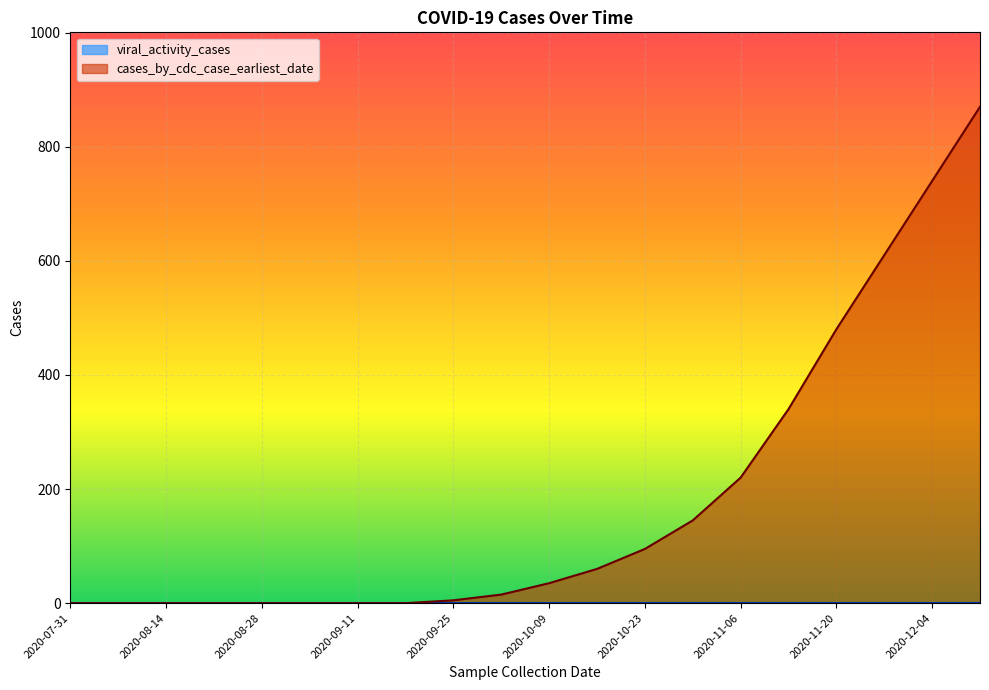

What is the label of the 13th point from the right?

2020-09-18